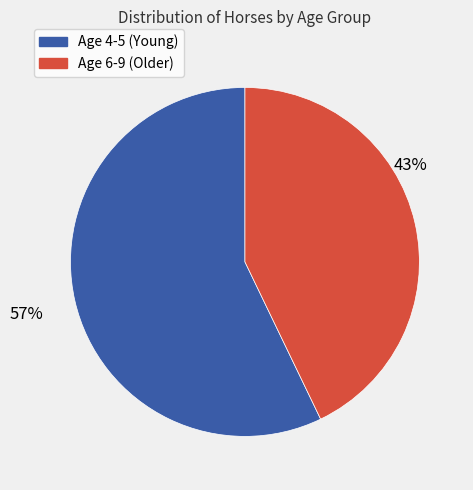

Does any single category account for the majority?

Yes